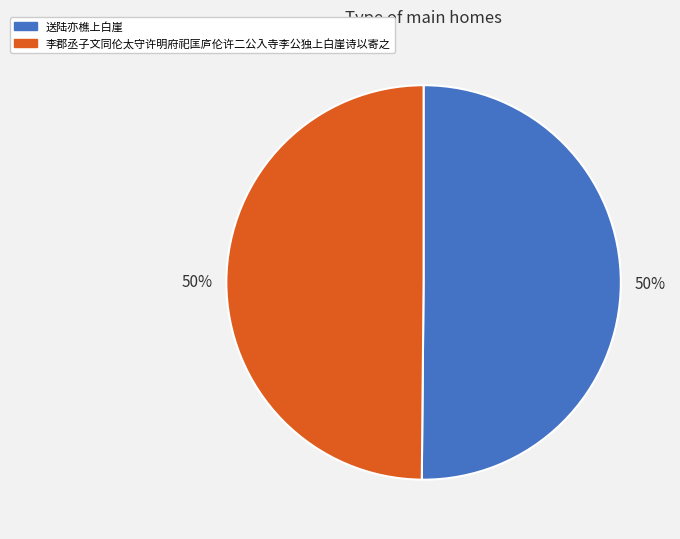

What percentage is the 送陆亦樵上白崖 slice, to the nearest percent?

50%